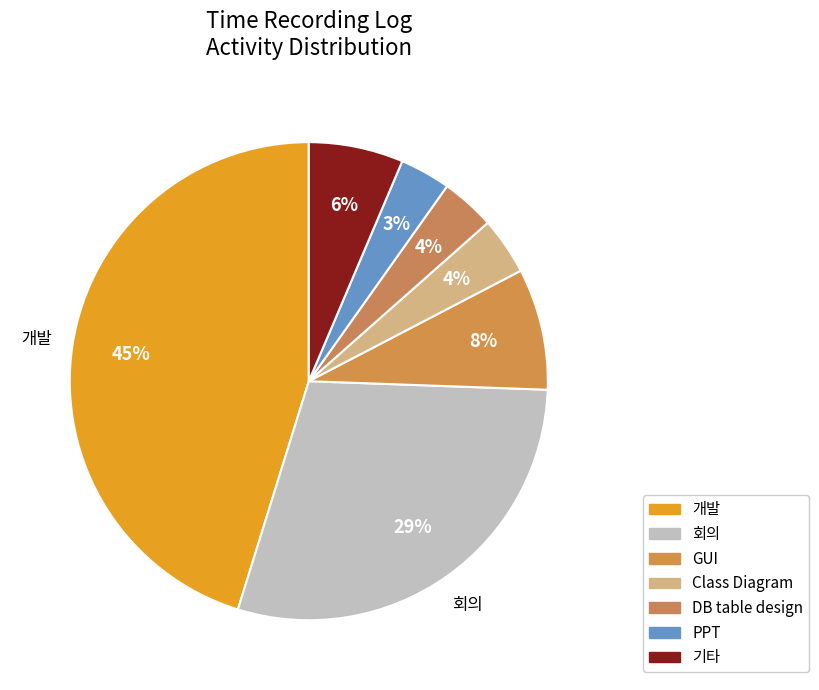

Count the number of slices in the pie.

7